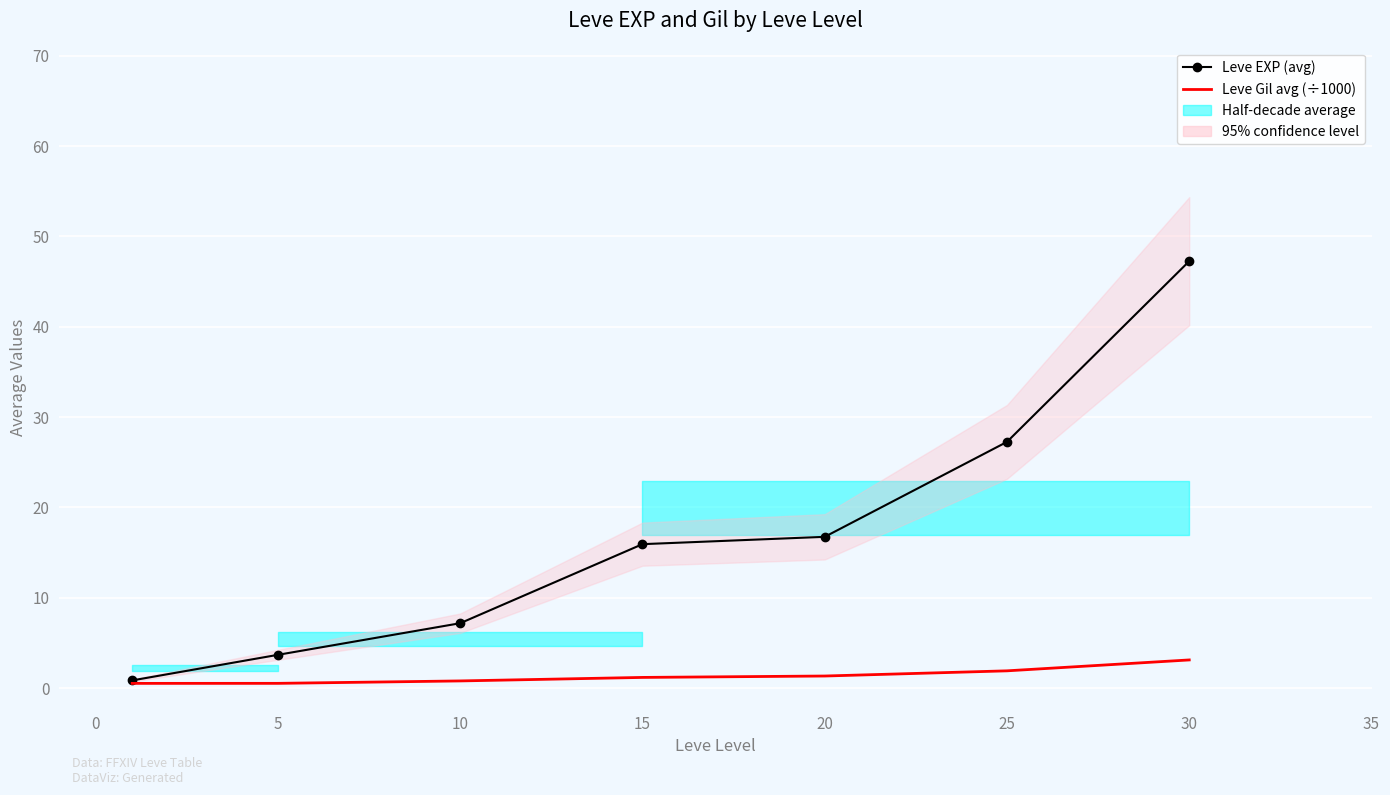

What is the difference between the maximum and second lowest values in the Leve EXP (avg) series?

43.6